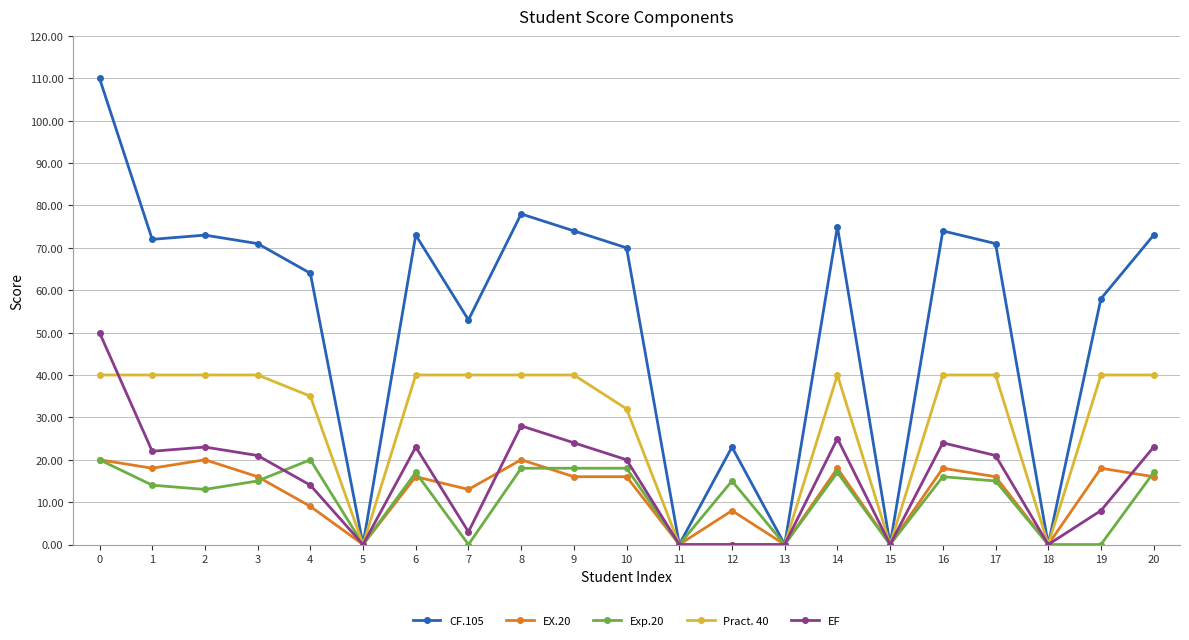

True or false: CF.105 has more than 2 interior local peaks.

True